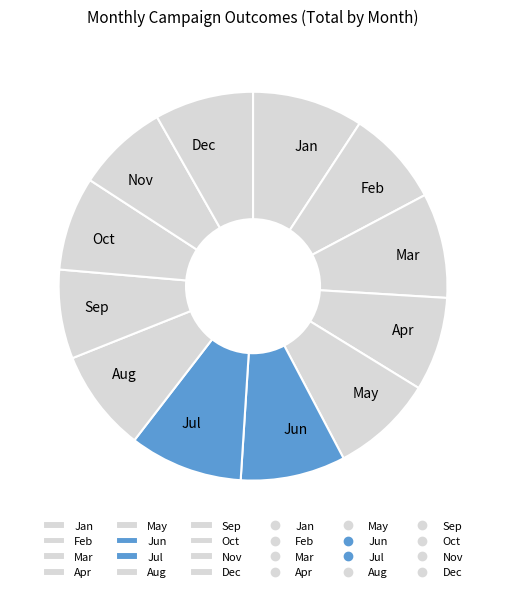

Is the sum of Mar and Oct greater than half?

No